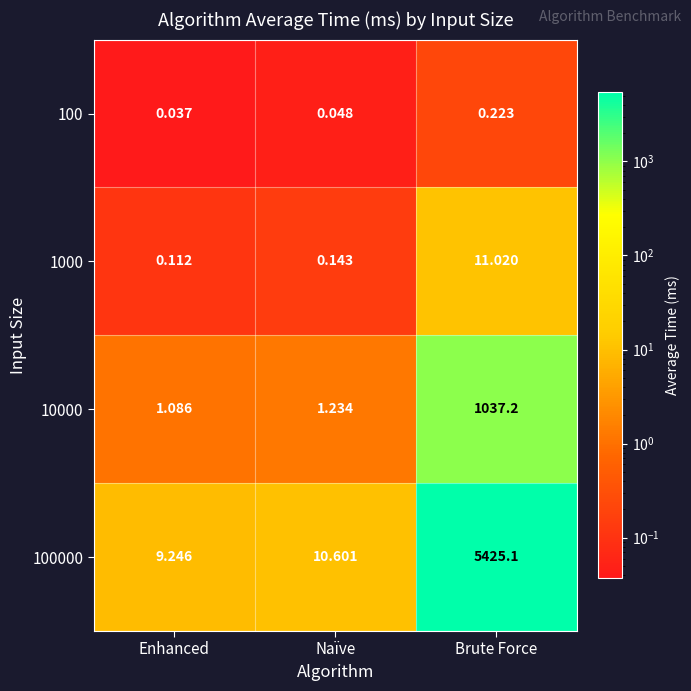

At which label is 100 closest to 0?

Enhanced